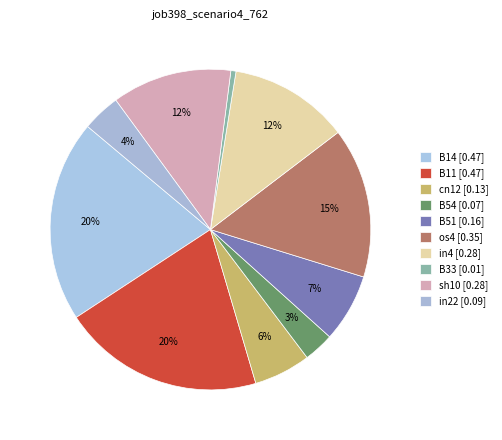

To the nearest percent, what is the combined percentage of B51 and in4?

19%